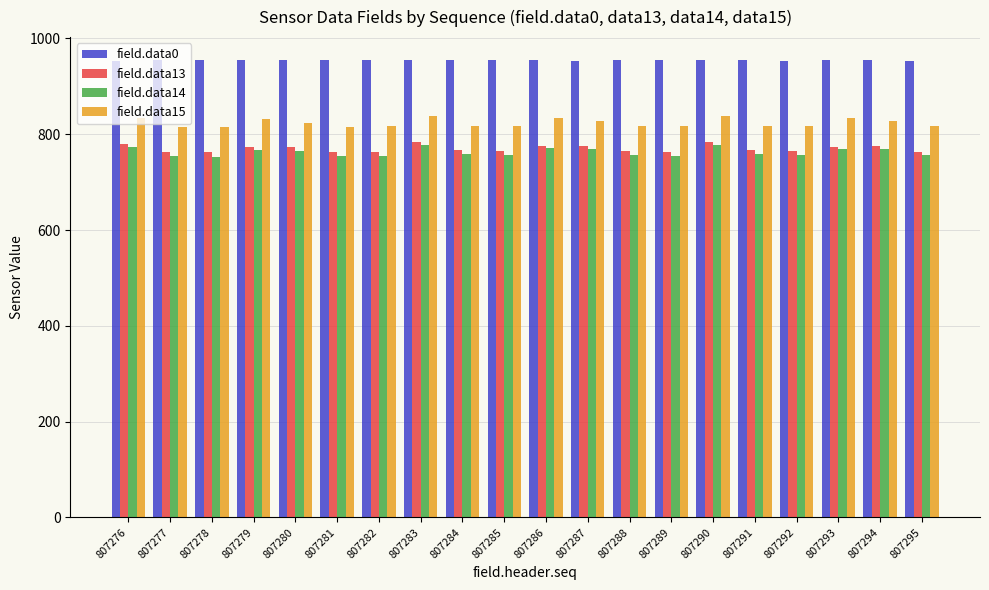

The field.data14 series shows 439 at 807292. True or false?

False